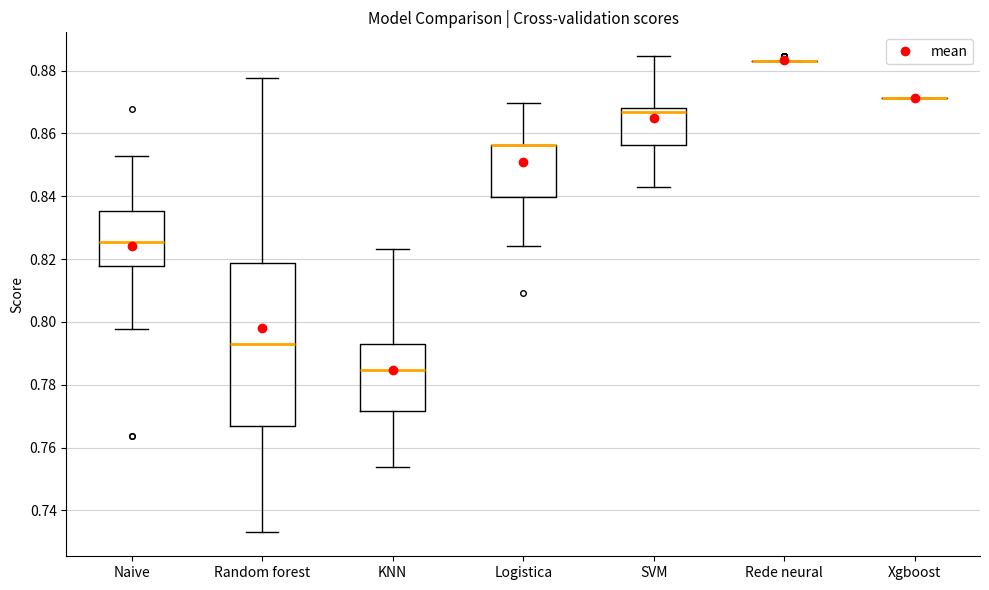

Which box is the tallest, from its lower edge to its upper edge?

Random forest